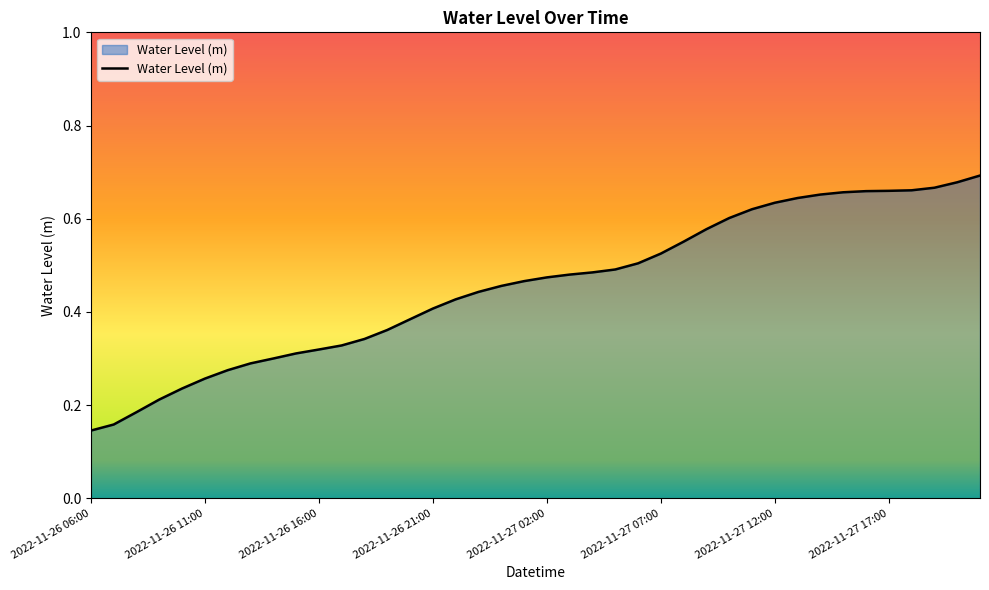

Rank the categories by value from lowest to highest.

2022-11-26 06:00, 2022-11-26 07:00, 2022-11-26 08:00, 2022-11-26 09:00, 2022-11-26 10:00, 2022-11-26 11:00, 2022-11-26 12:00, 2022-11-26 13:00, 2022-11-26 14:00, 2022-11-26 15:00, 2022-11-26 16:00, 2022-11-26 17:00, 2022-11-26 18:00, 2022-11-26 19:00, 2022-11-26 20:00, 2022-11-26 21:00, 2022-11-26 22:00, 2022-11-26 23:00, 2022-11-27 00:00, 2022-11-27 01:00, 2022-11-27 02:00, 2022-11-27 03:00, 2022-11-27 04:00, 2022-11-27 05:00, 2022-11-27 06:00, 2022-11-27 07:00, 2022-11-27 08:00, 2022-11-27 09:00, 2022-11-27 10:00, 2022-11-27 11:00, 2022-11-27 12:00, 2022-11-27 13:00, 2022-11-27 14:00, 2022-11-27 15:00, 2022-11-27 16:00, 2022-11-27 17:00, 2022-11-27 18:00, 2022-11-27 19:00, 2022-11-27 20:00, 2022-11-27 21:00